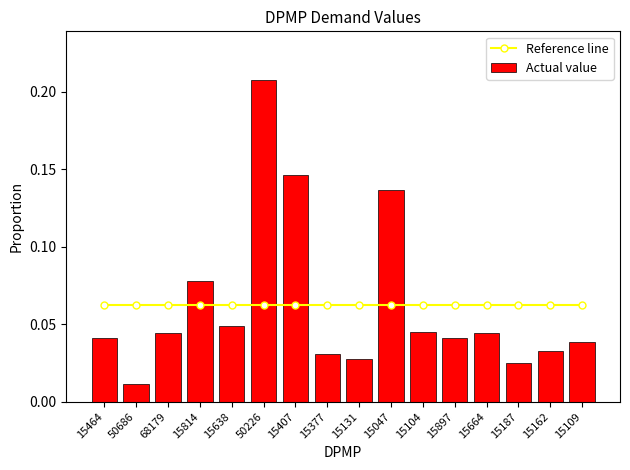

What is the label of the 3rd bar from the right?

15187